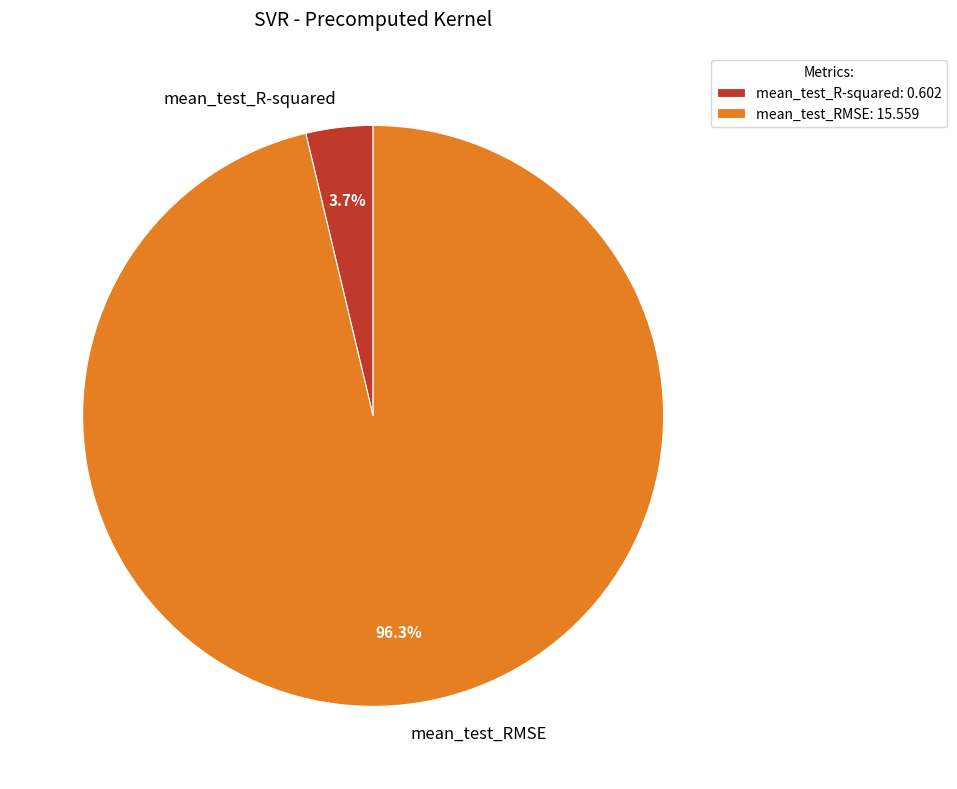

To the nearest percent, what portion does mean_test_R-squared represent?

4%